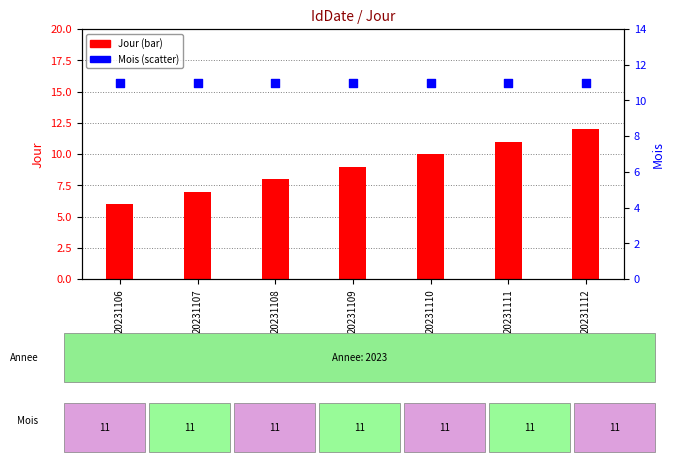

Which series has the widest spread of Y values?

Jour